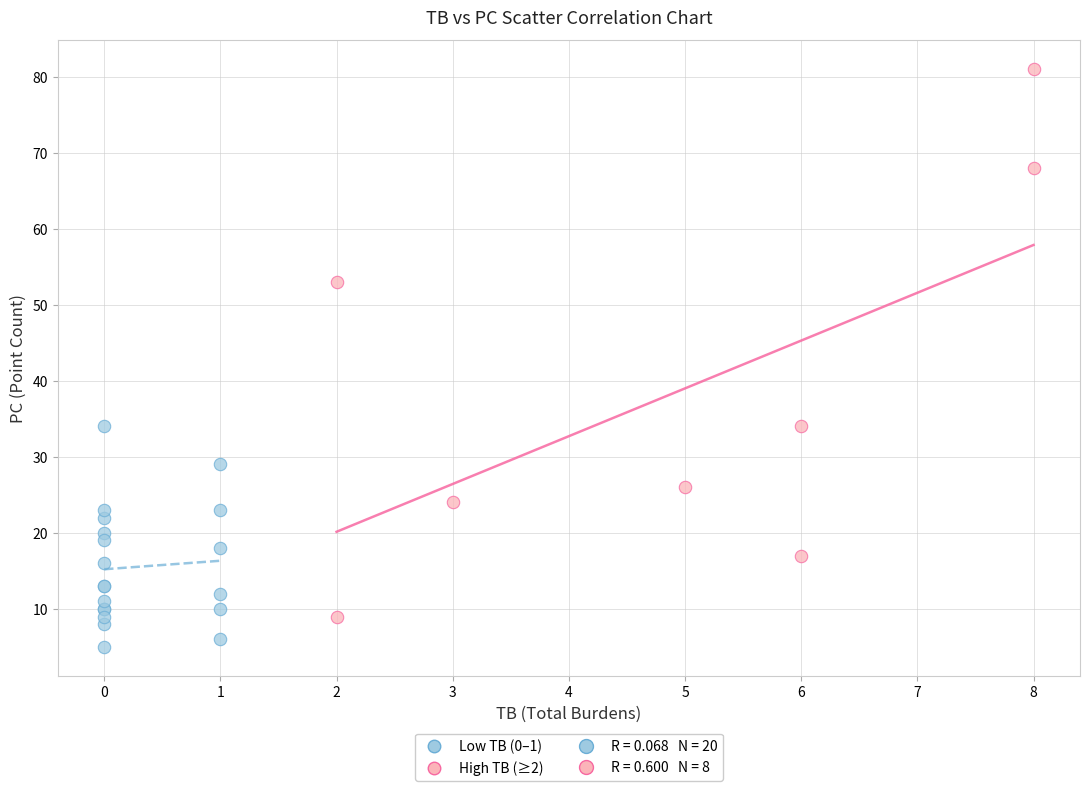

Which series has the largest Y range (max minus min)?

High TB (≥2)